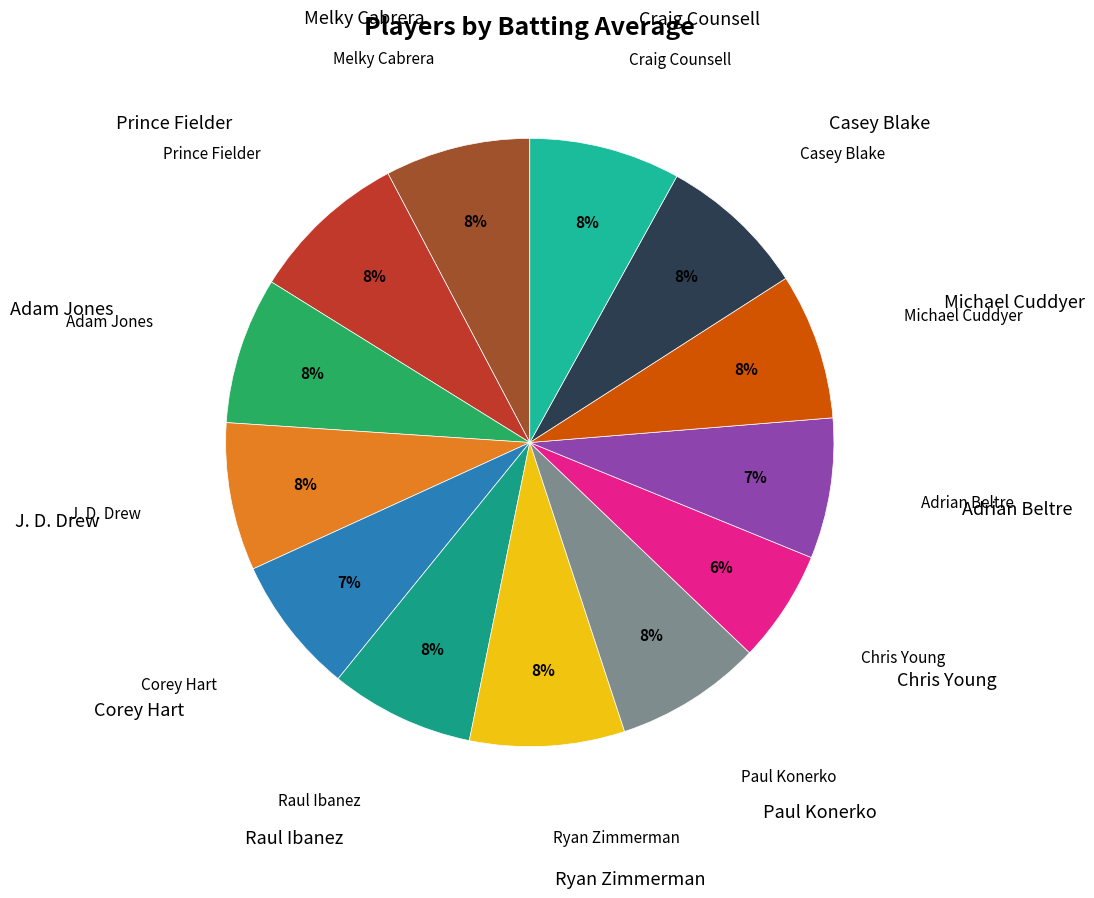

Rank the categories by value from highest to lowest.

Prince Fielder, Ryan Zimmerman, Craig Counsell, Casey Blake, J. D. Drew, Adam Jones, Paul Konerko, Michael Cuddyer, Melky Cabrera, Raul Ibanez, Adrian Beltre, Corey Hart, Chris Young